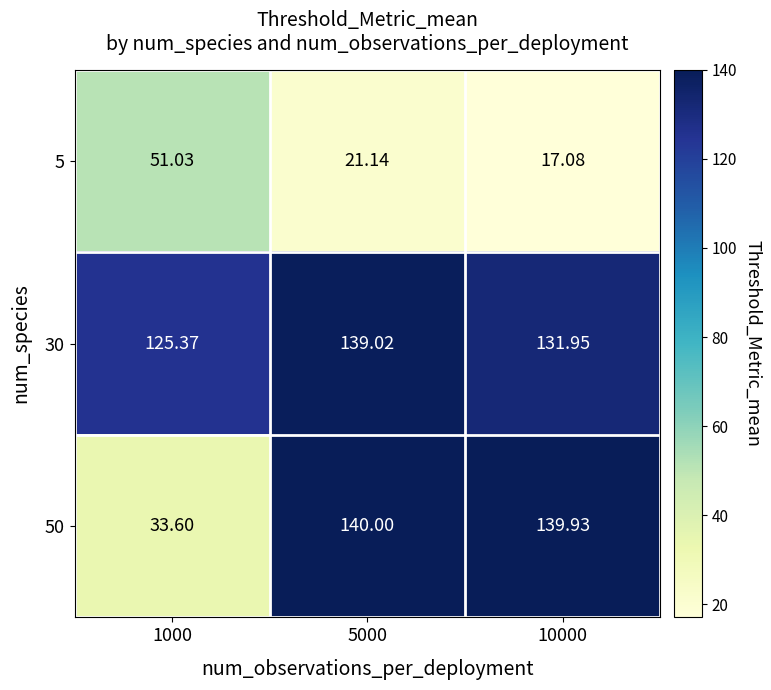

Is the value of 5 at 5000 greater than the value of 30 at 5000?

No